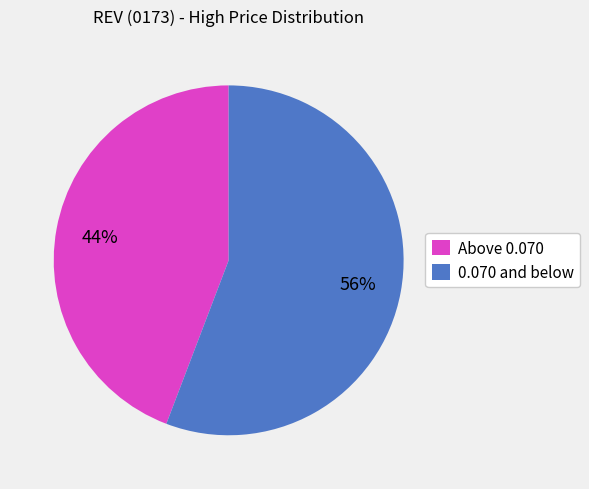

Rank the categories by value from lowest to highest.

Above 0.070, 0.070 and below